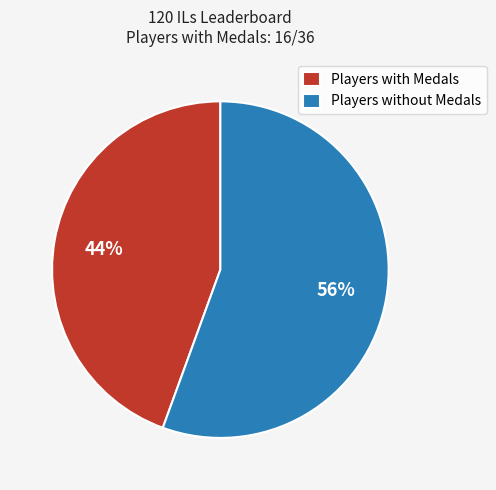

How many slices are in this pie chart?

2